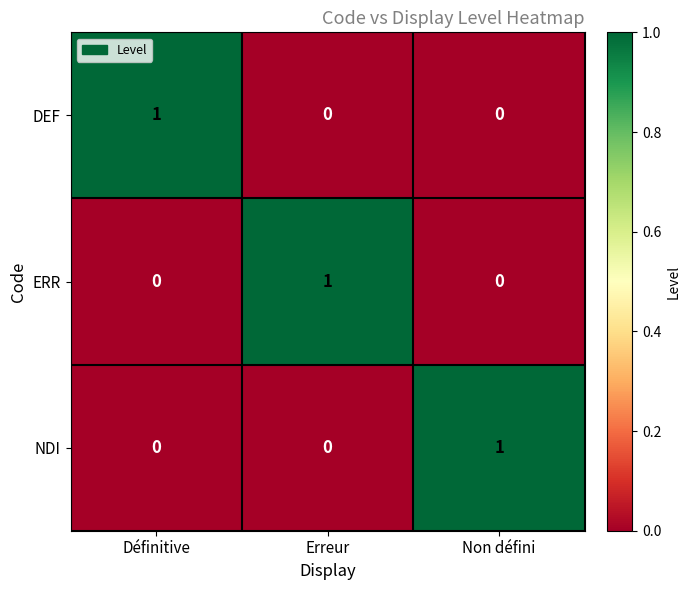

Which category has the highest value in the NDI series?

Non défini